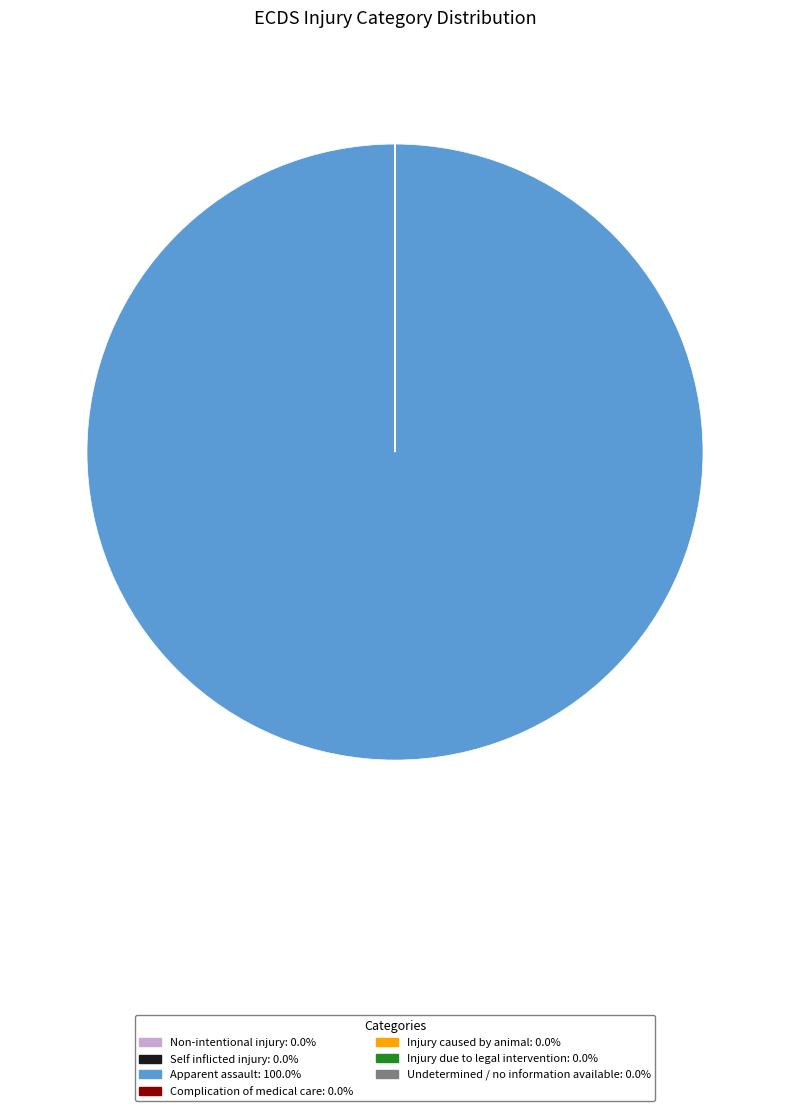

Is Apparent assault the majority of the pie?

Yes